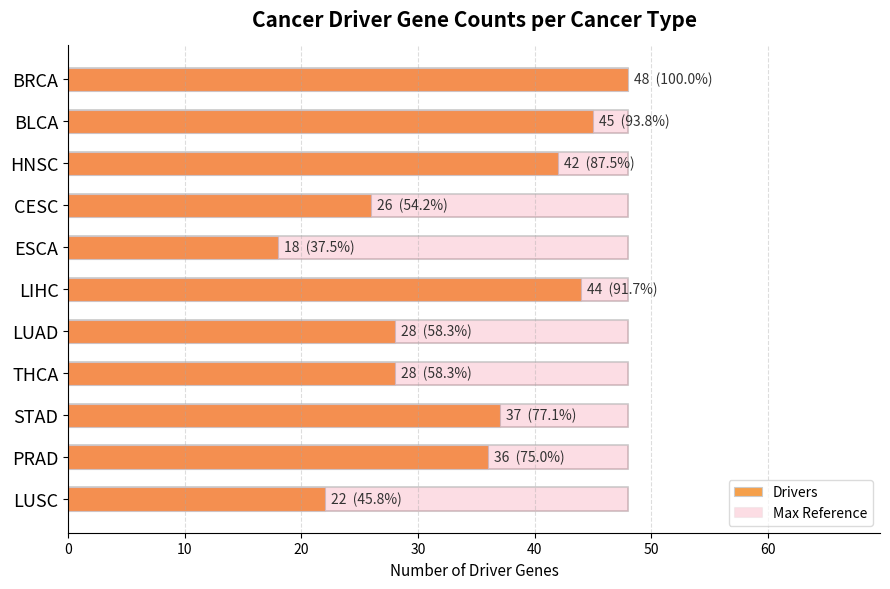

Which series has the largest total across all categories?

Drivers